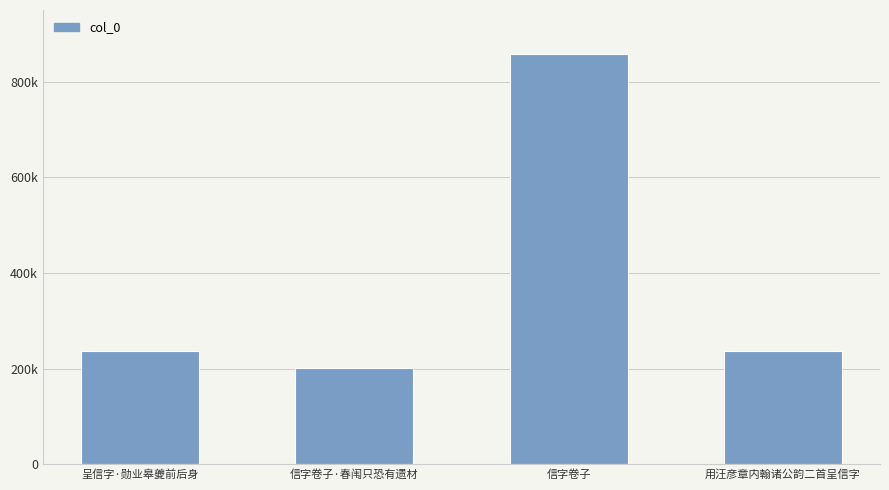

Reading right to left, list all the values displayed in this chart.

236339	857942	201797	236340